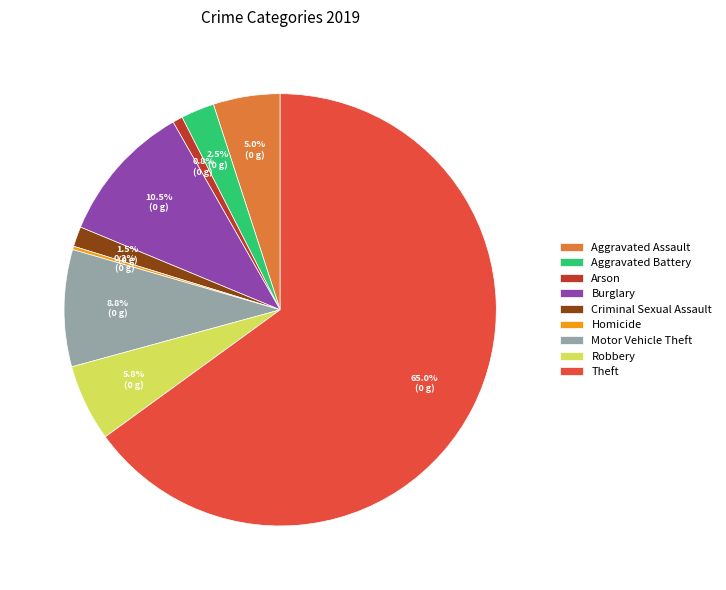

Combined, do Burglary and Arson account for over 50%?

No